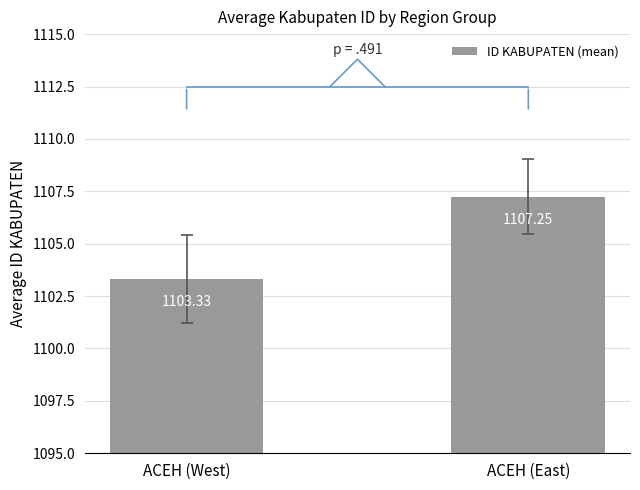

How many values exceed 1107?

1